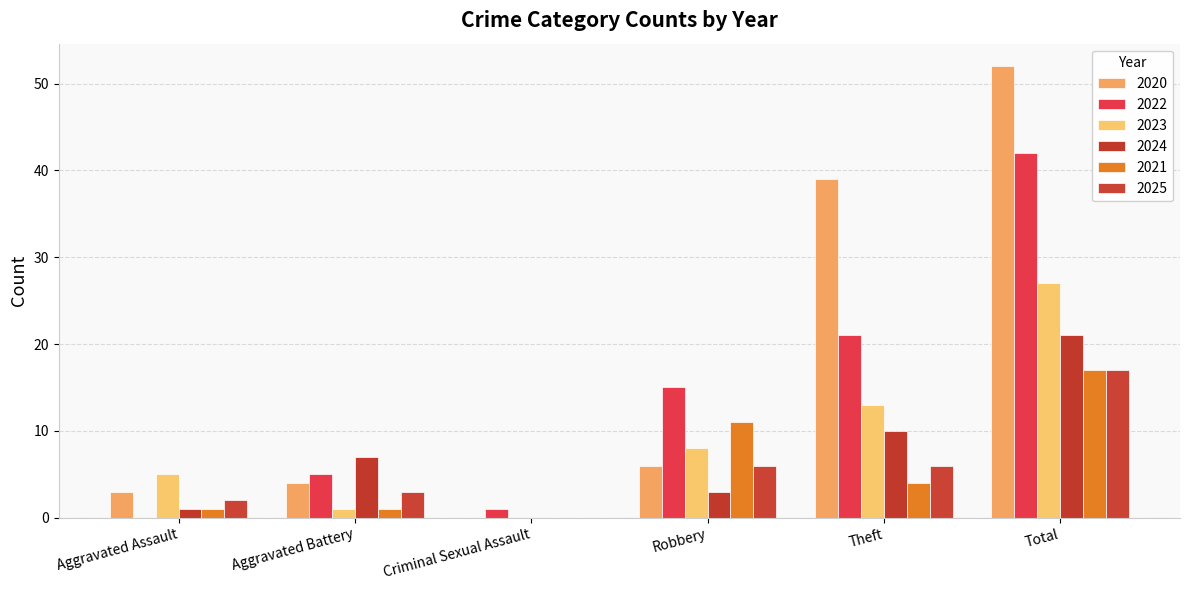

The value of 2024 at Theft is 18. True or false?

False